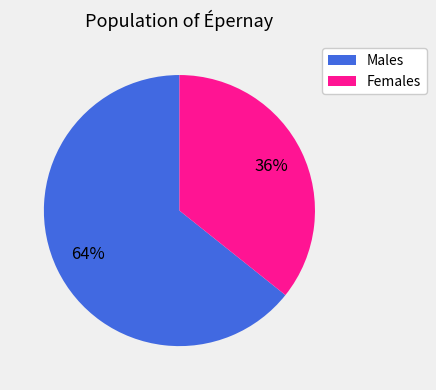

To the nearest percent, what portion does Females represent?

36%